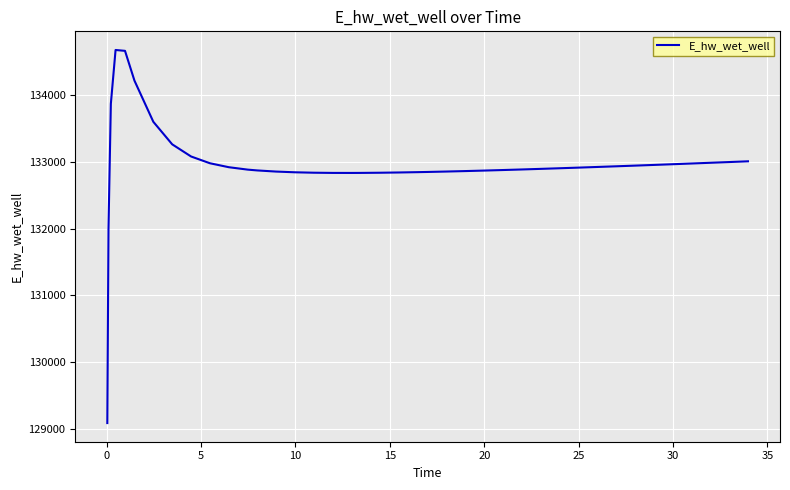

What is the maximum value shown in the chart?

134675.6